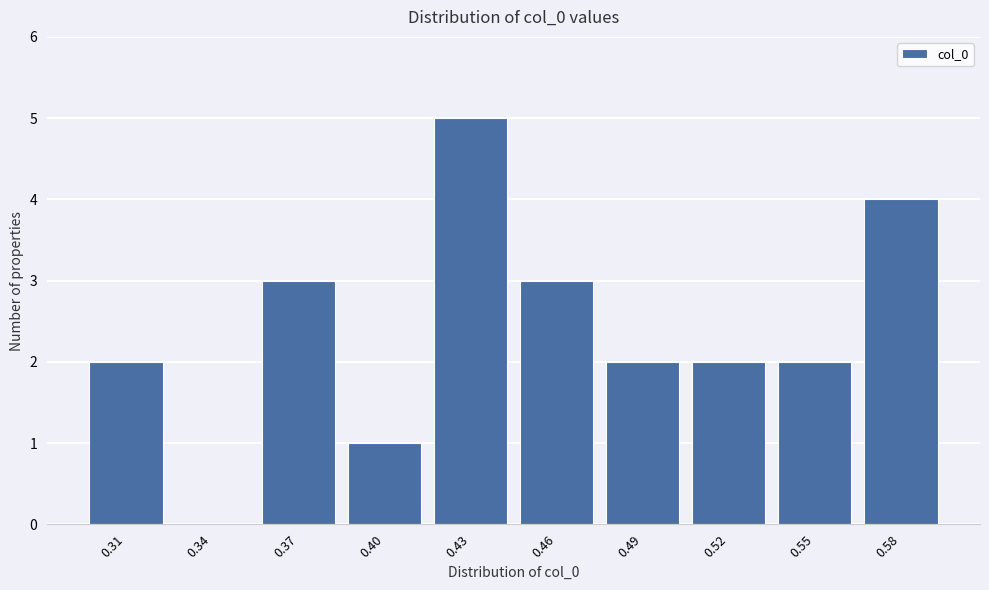

Reading left to right, extract all data points from this chart.

0.31=2	0.34=0	0.37=3	0.40=1	0.43=5	0.46=3	0.49=2	0.52=2	0.55=2	0.58=4